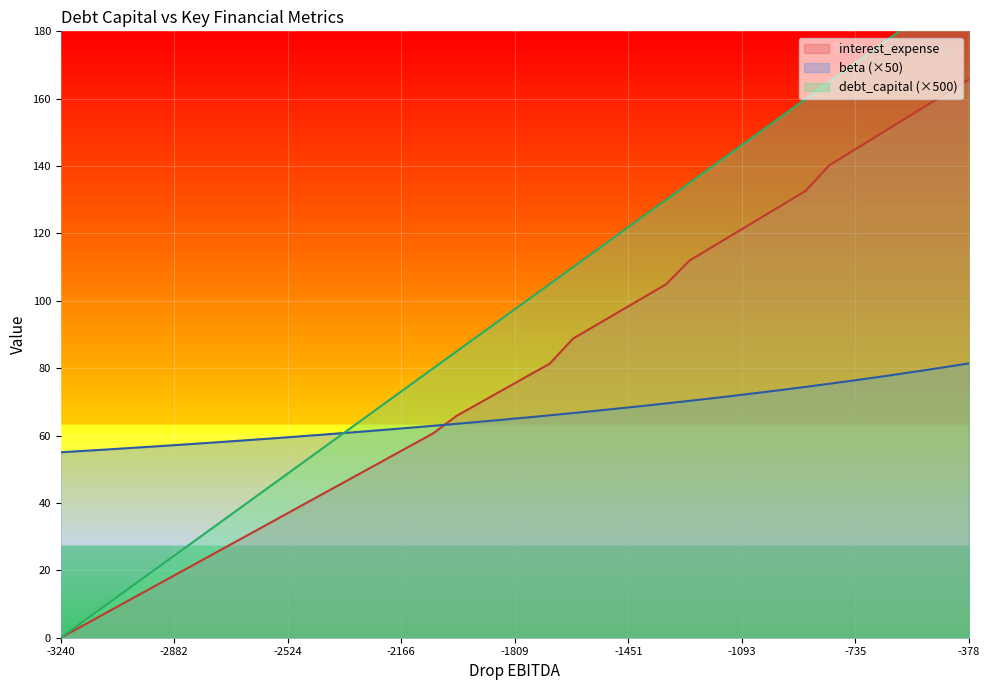

Which series ends up on top after the final intersection of beta and interest_expense?

interest_expense